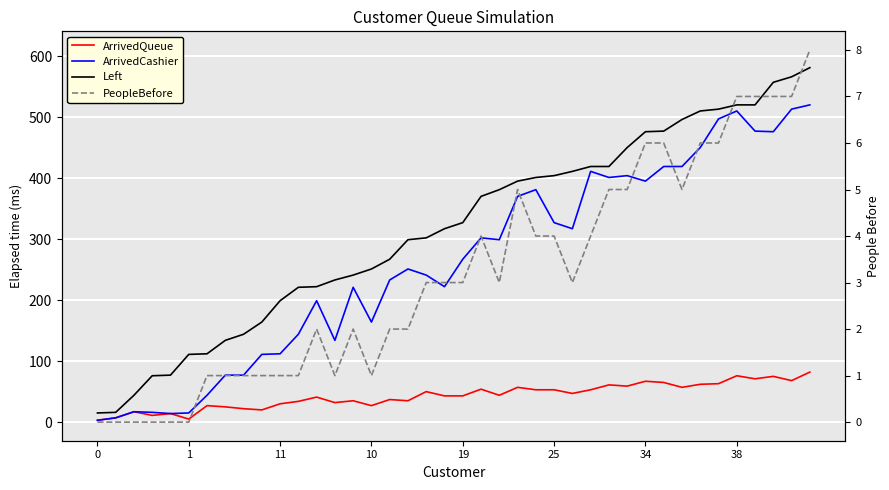

True or false: ArrivedCashier has a value of 231 at 33.

False